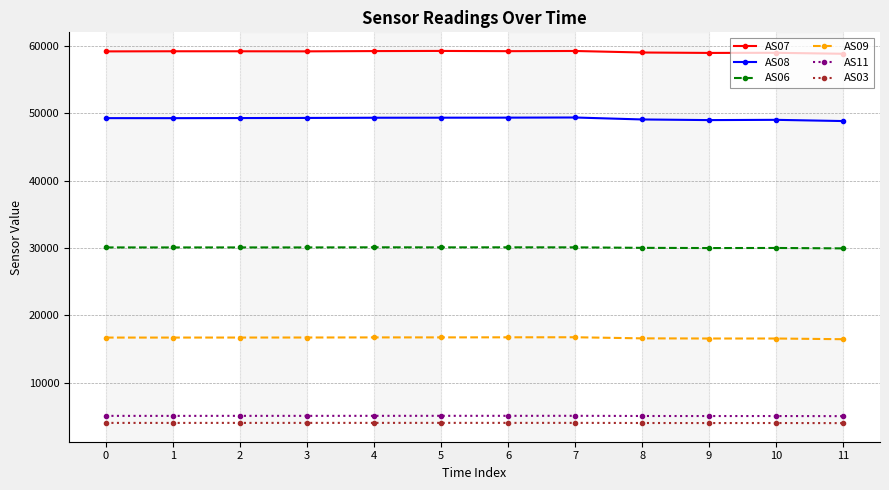

What is the average value of the AS09 series?

16640